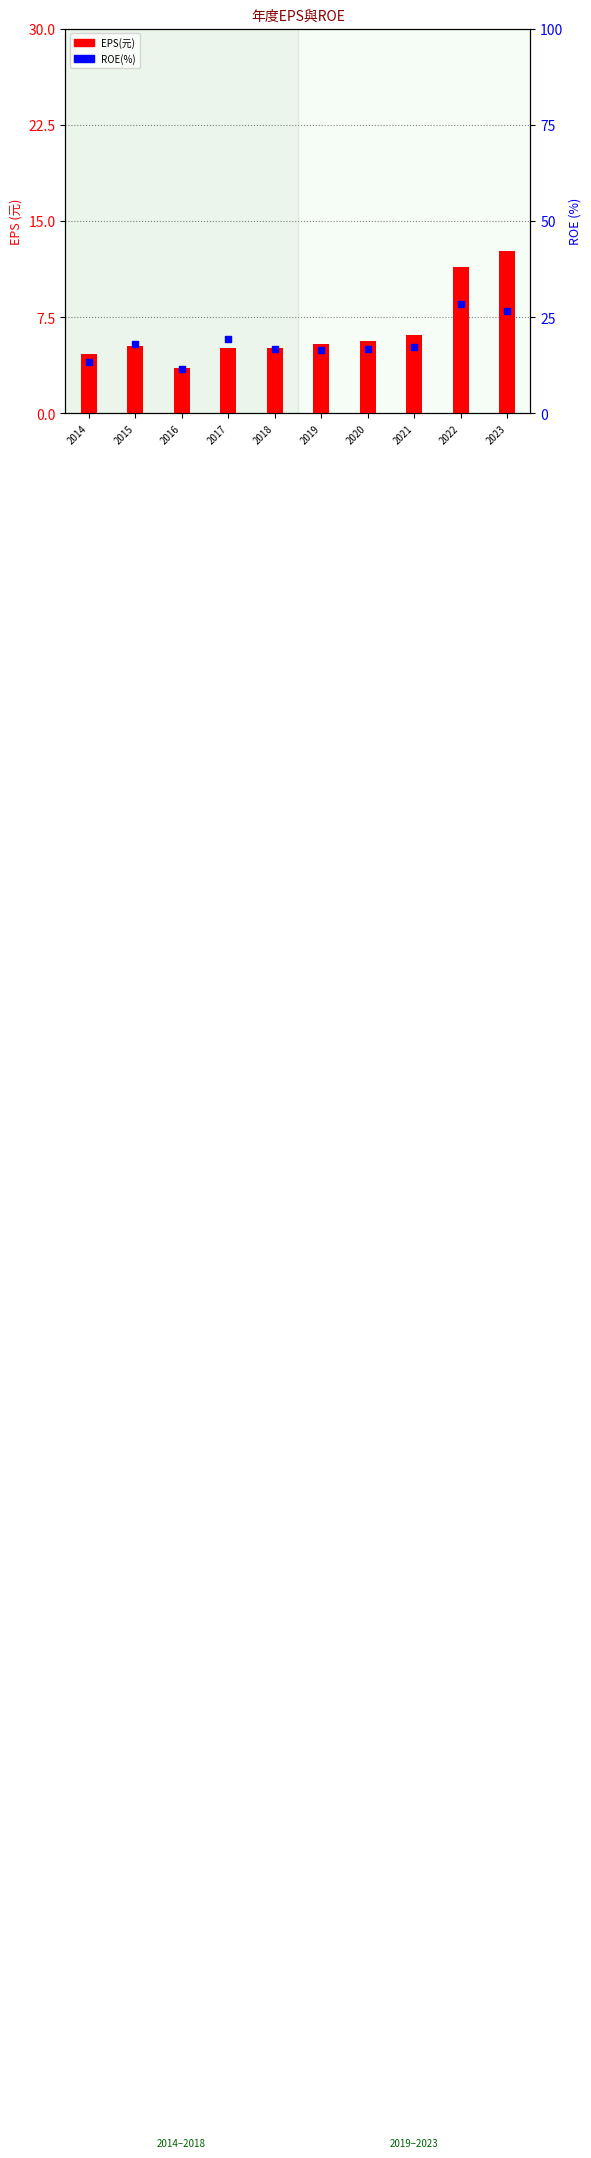

Which series reaches the maximum Y coordinate?

ROE(%)